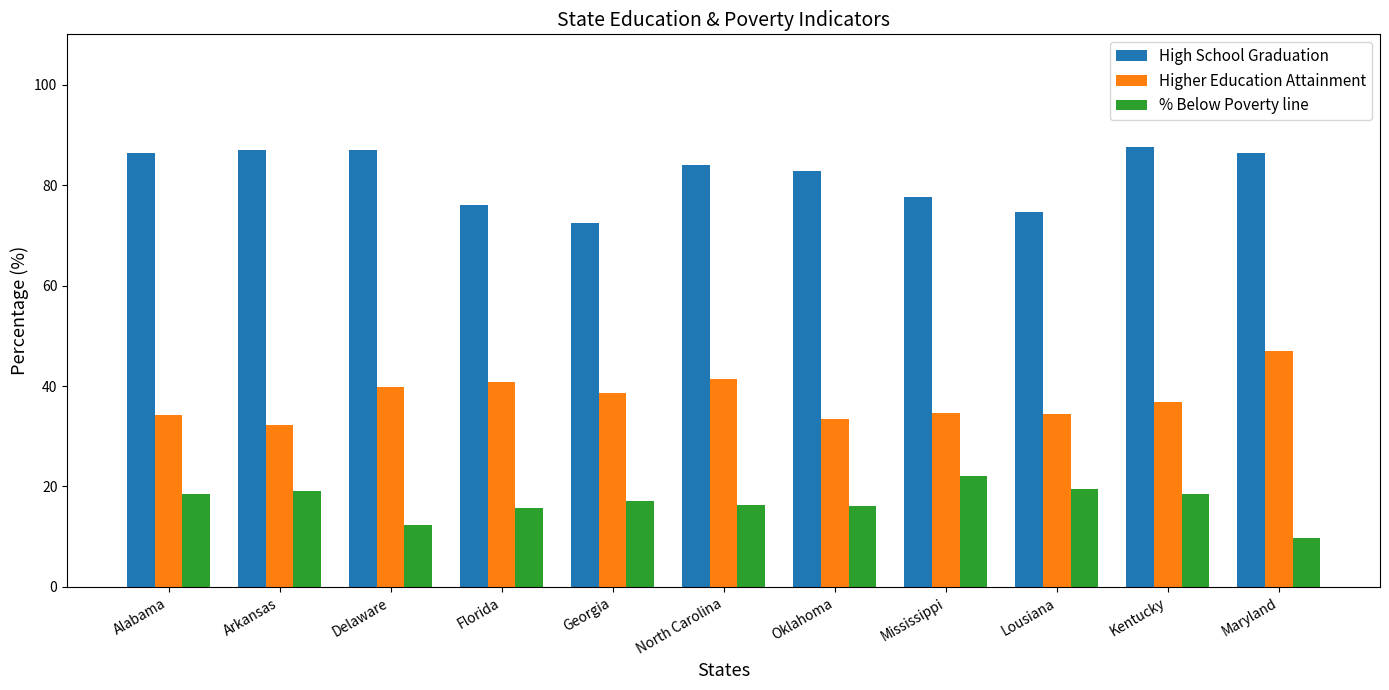

The value of High School Graduation at Kentucky is 87.5. True or false?

True